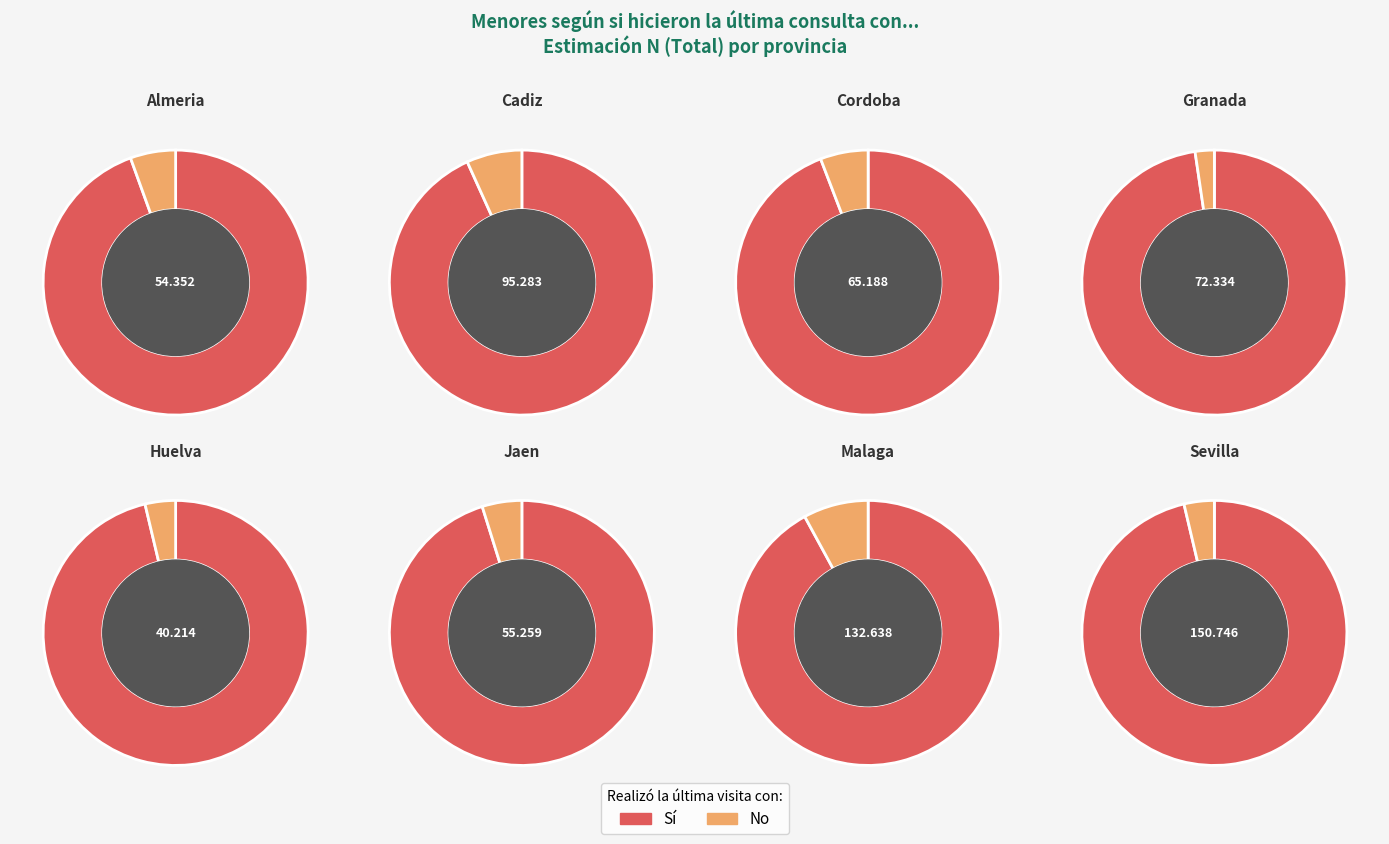

Which has a higher value, Cordoba or Jaen?

Cordoba